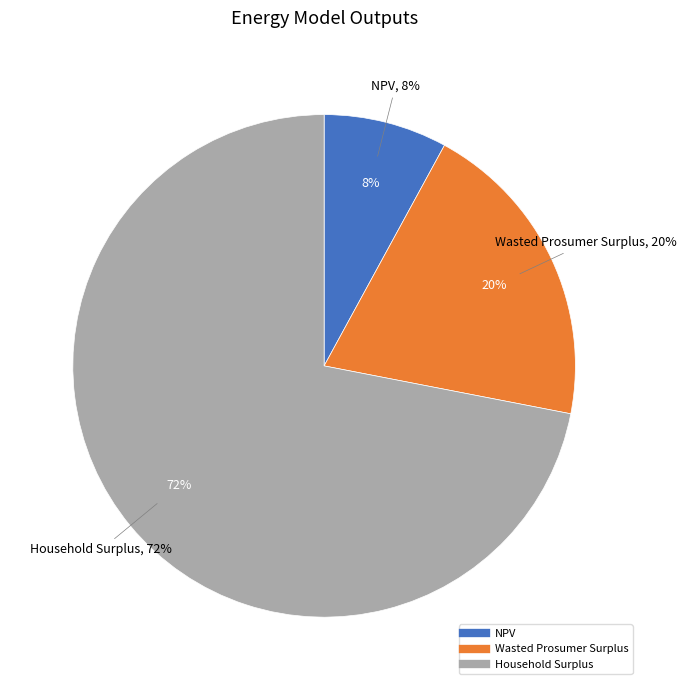

Which slice is the largest?

Household Surplus